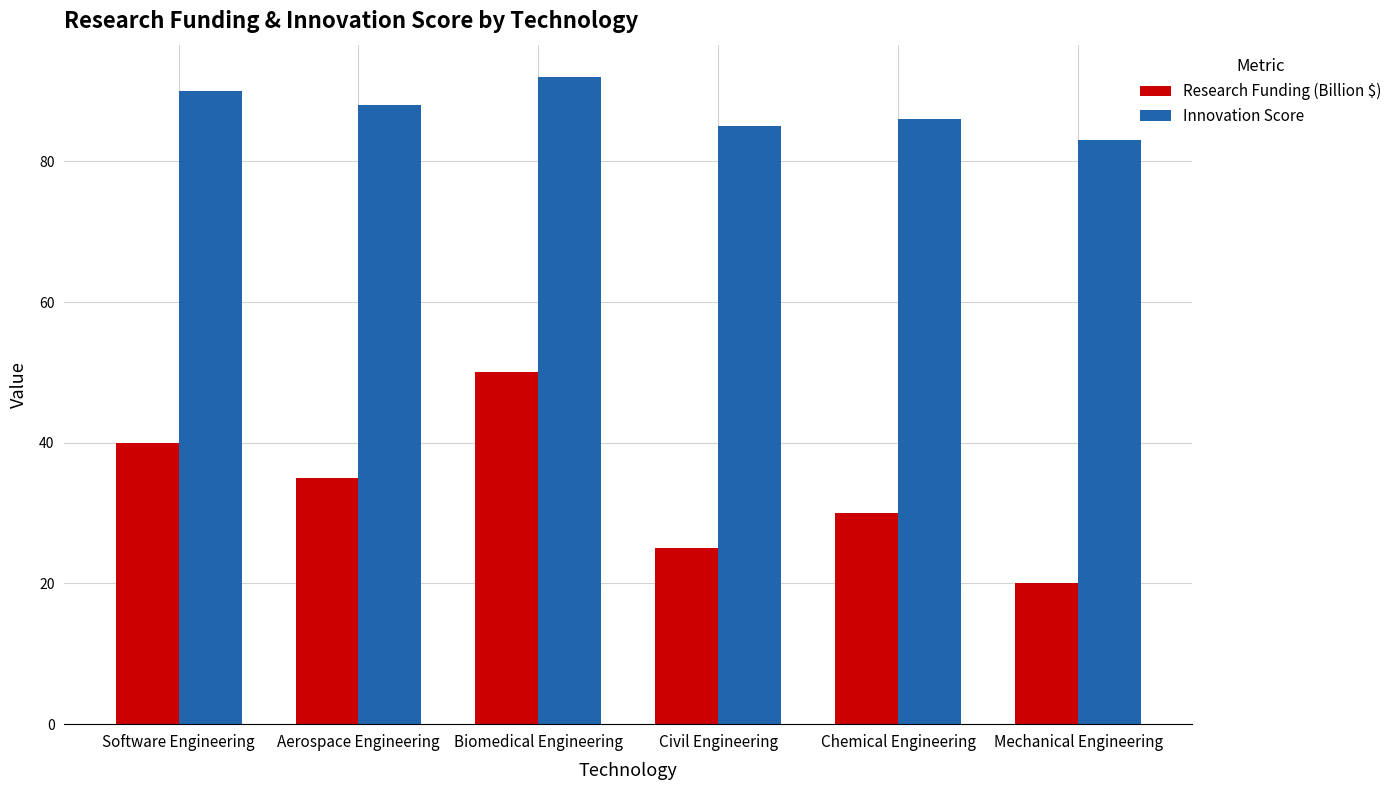

At Biomedical Engineering, list the series in order from smallest to largest.

Research Funding (Billion $), Innovation Score